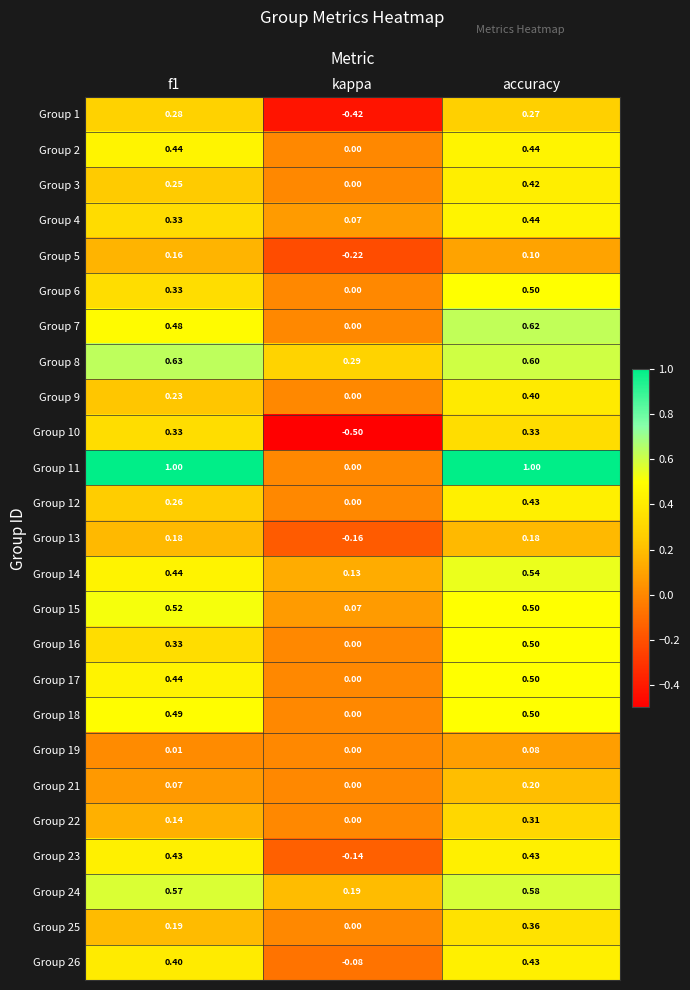

Which category has the lowest value in the Group 7 series?

kappa